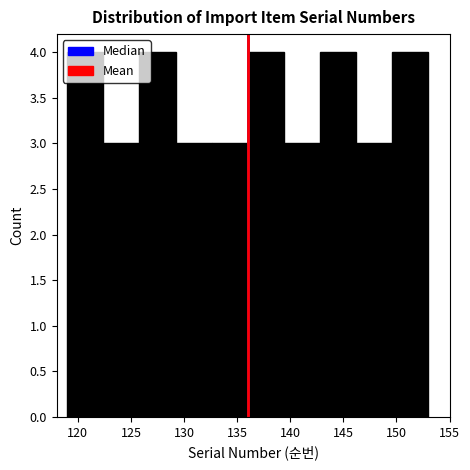

Reading left to right, list every bar in this chart as the range it spans on the x-axis followed by its height. Neither the bar edges nor the heights are printed on the chart, so give them approximately, as read against the axes.

119.0 to 122.4: 4
122.4 to 125.8: 3
125.8 to 129.2: 4
129.2 to 132.6: 3
132.6 to 136.0: 3
136.0 to 139.4: 4
139.4 to 142.8: 3
142.8 to 146.2: 4
146.2 to 149.6: 3
149.6 to 153.0: 4